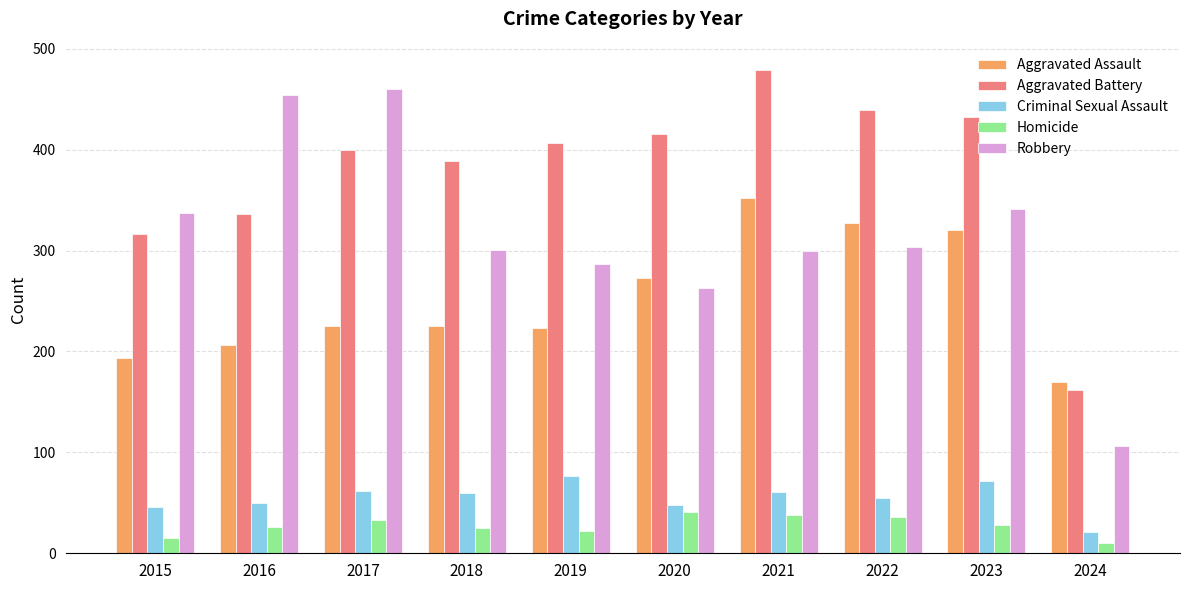

Which series has the widest spread of values?

Robbery